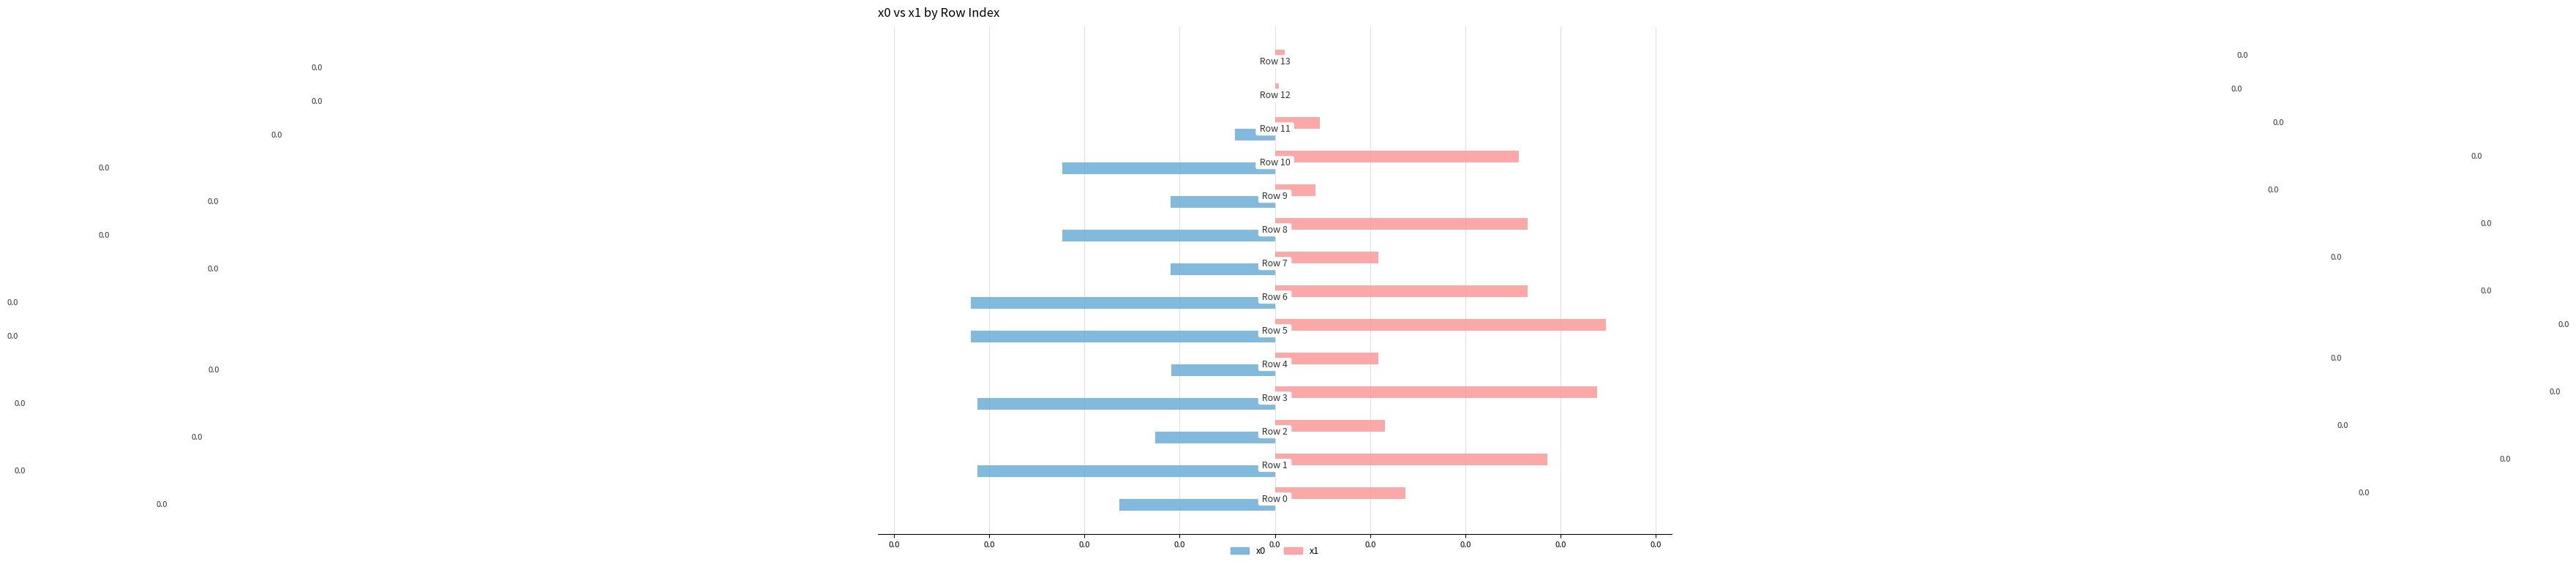

Which series has the largest range (max minus min)?

x1